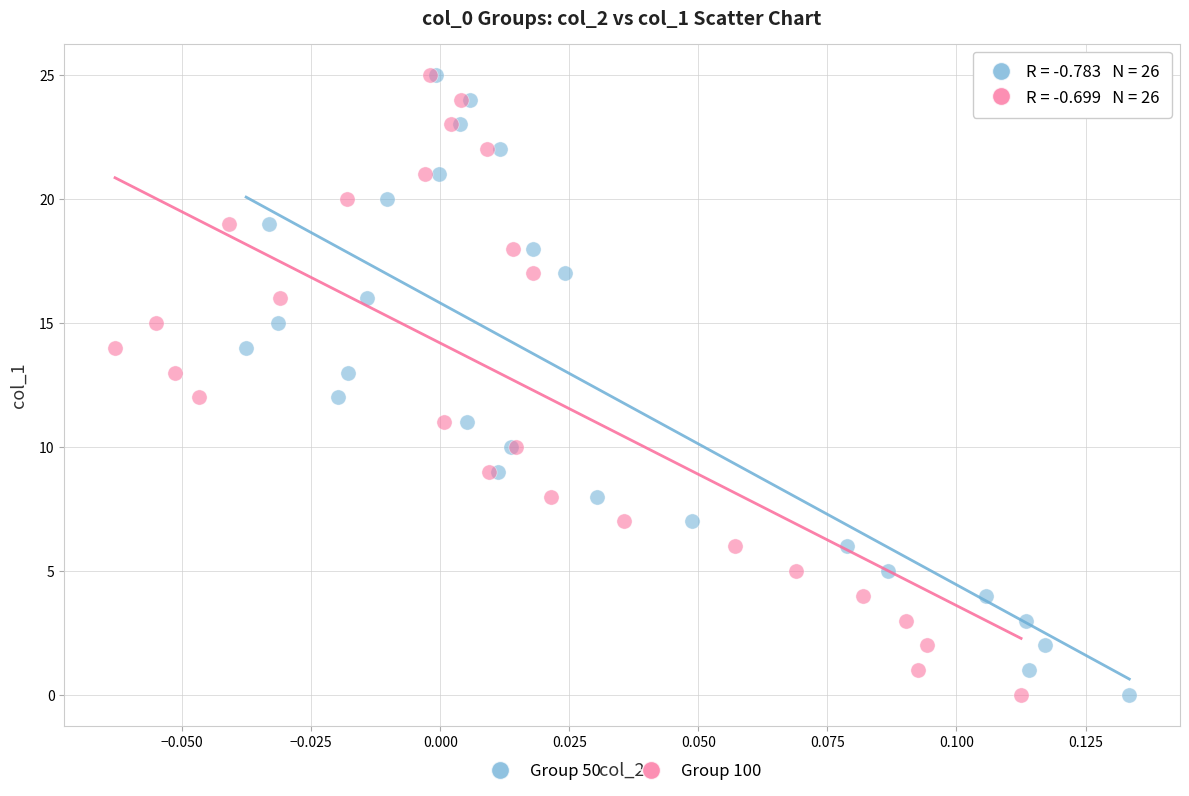

What are all the series names shown in the legend?

Group 50, Group 100